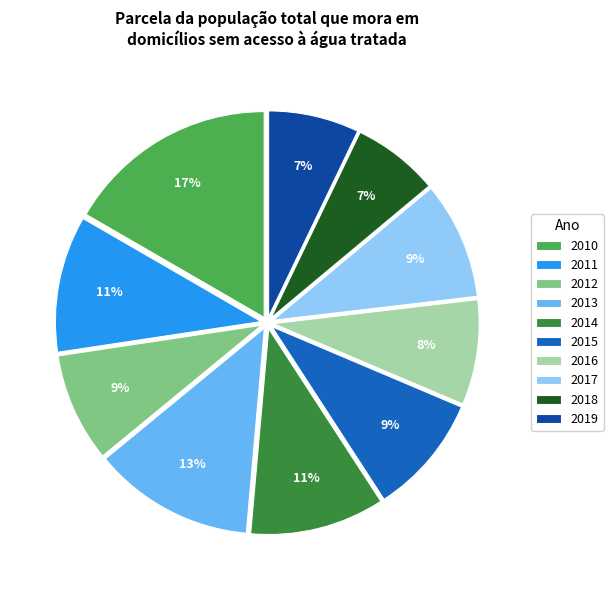

Which slice is the largest?

2010